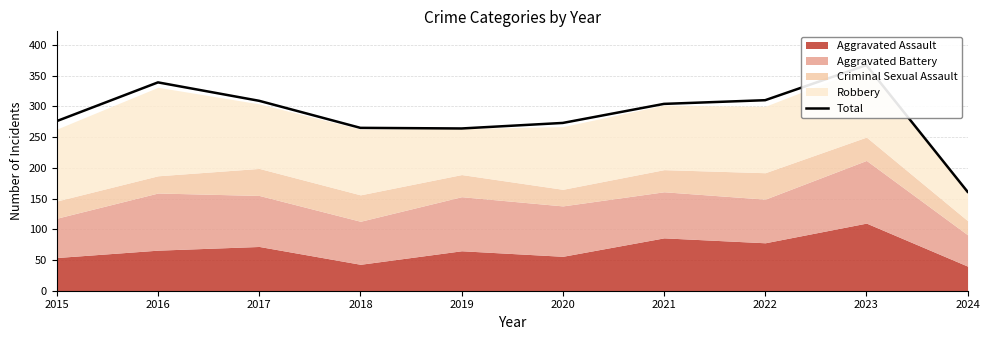

What is the greatest value displayed?

367